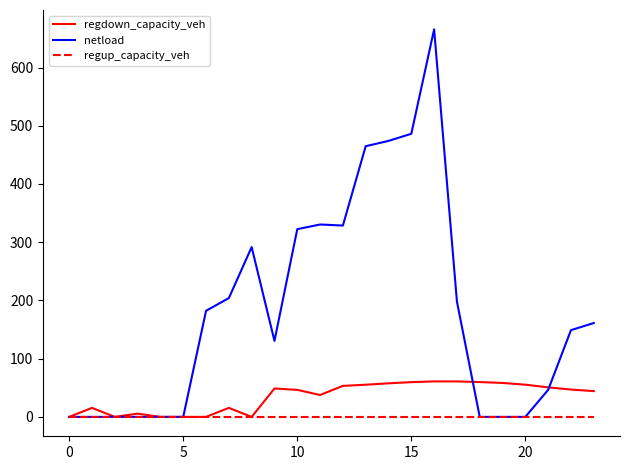

Which series has the largest range (max minus min)?

netload